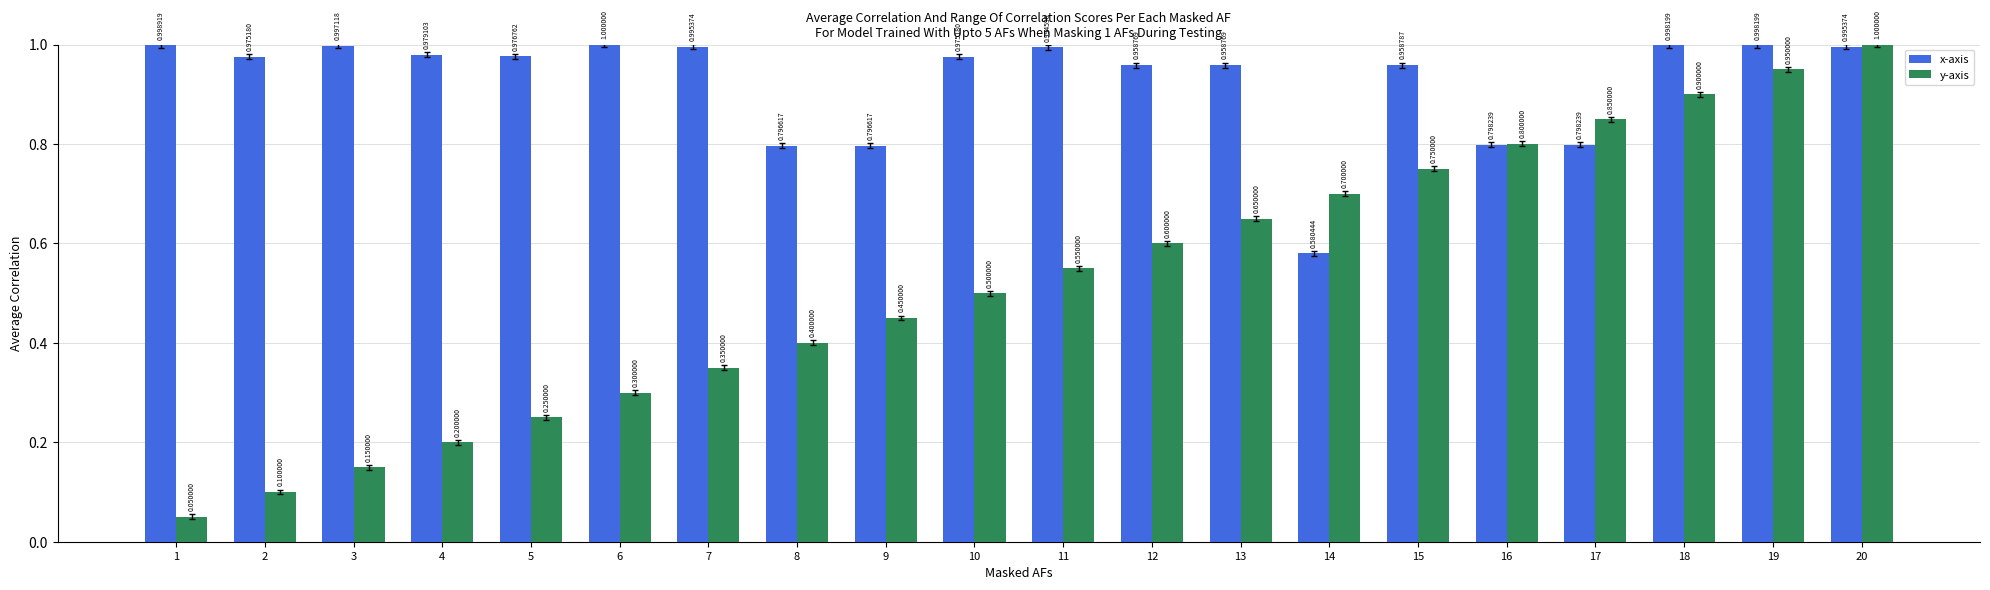

List the series in order of their overall mean, lowest first.

y-axis, x-axis